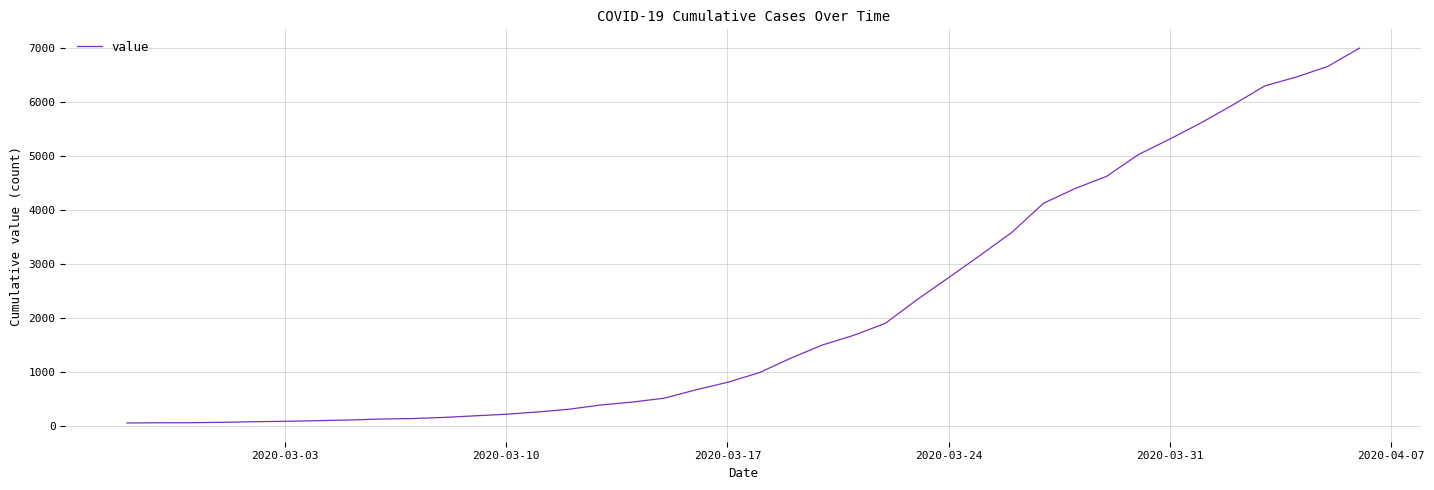

What is the difference between the maximum and minimum values?

6930